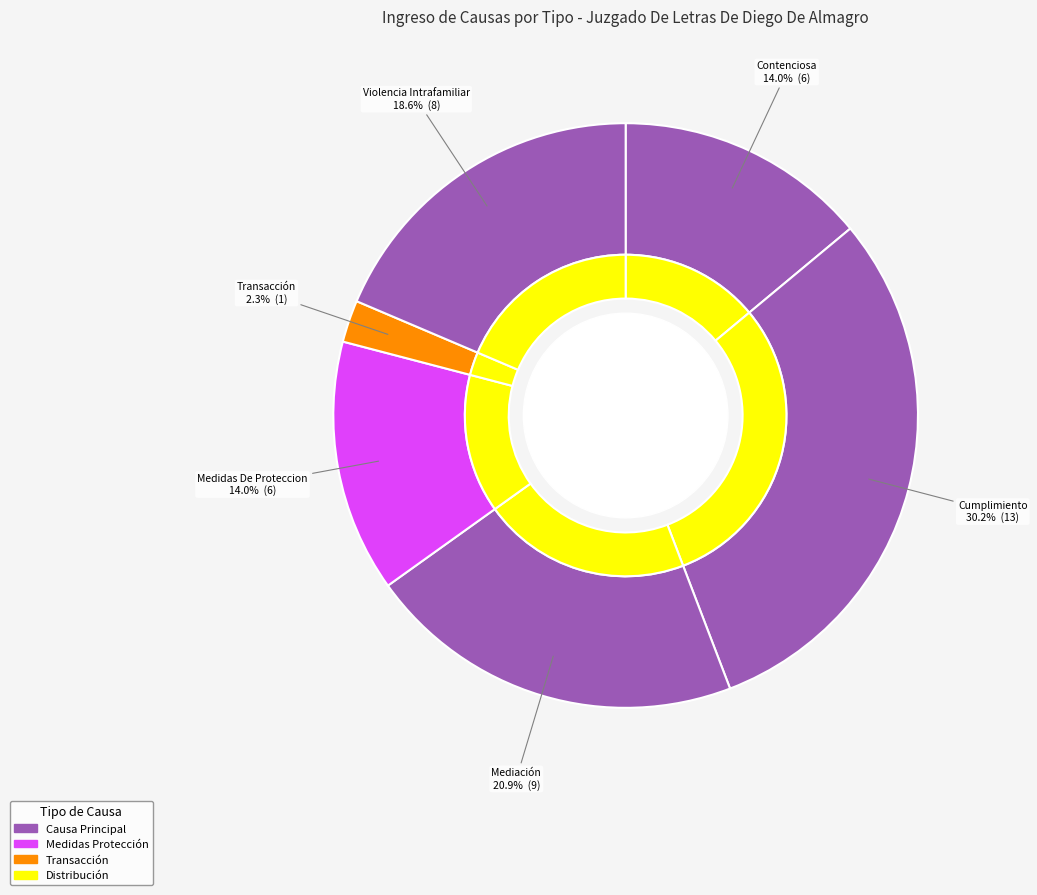

Does Violencia Intrafamiliar account for over 50% of the chart?

No